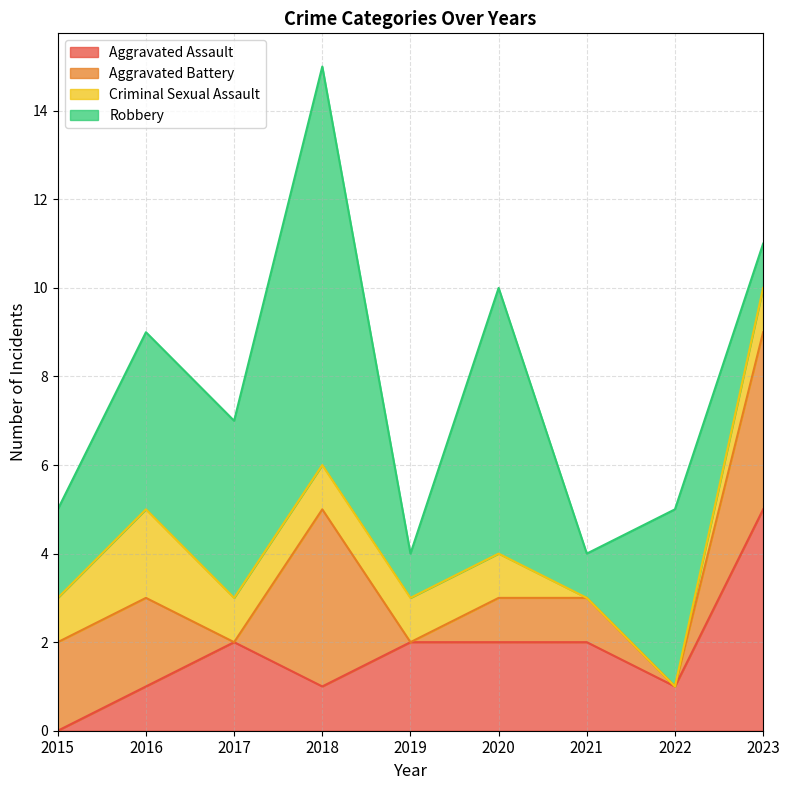

At which category is the sum across all series the highest?

2018